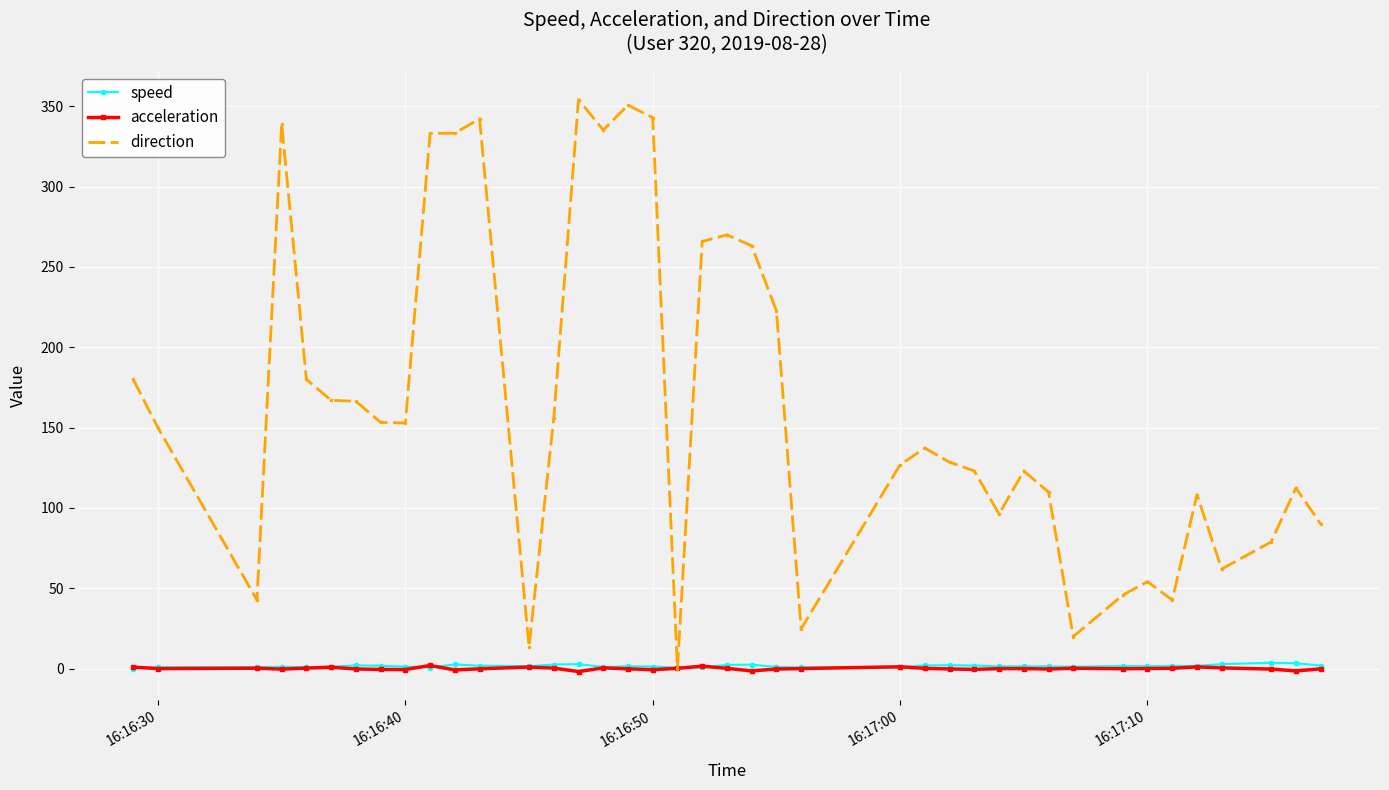

Which series has the largest range (max minus min)?

direction